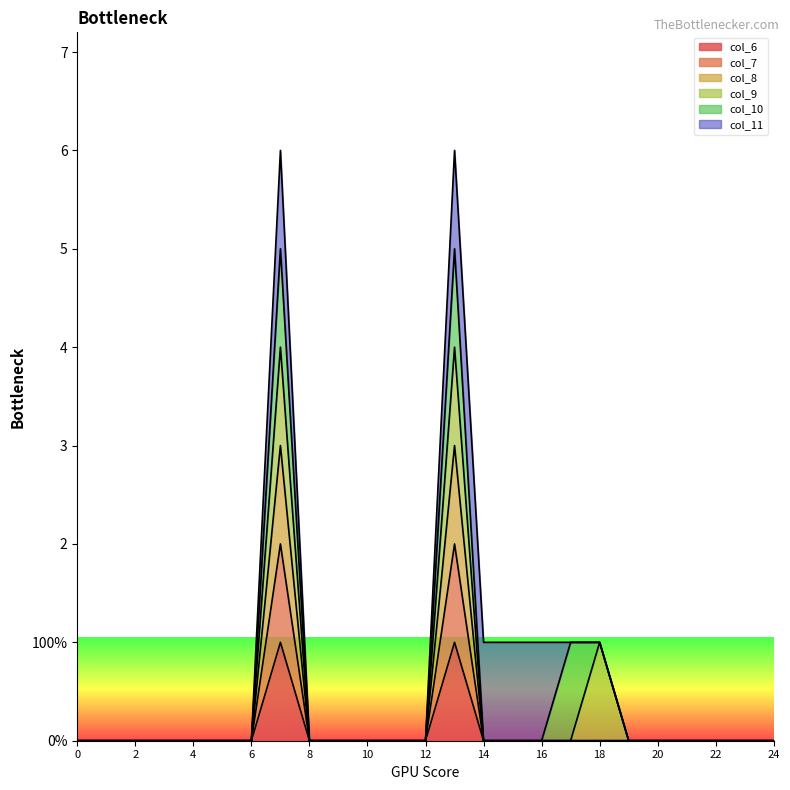

True or false: col_8 and col_6 intersect in this chart.

False